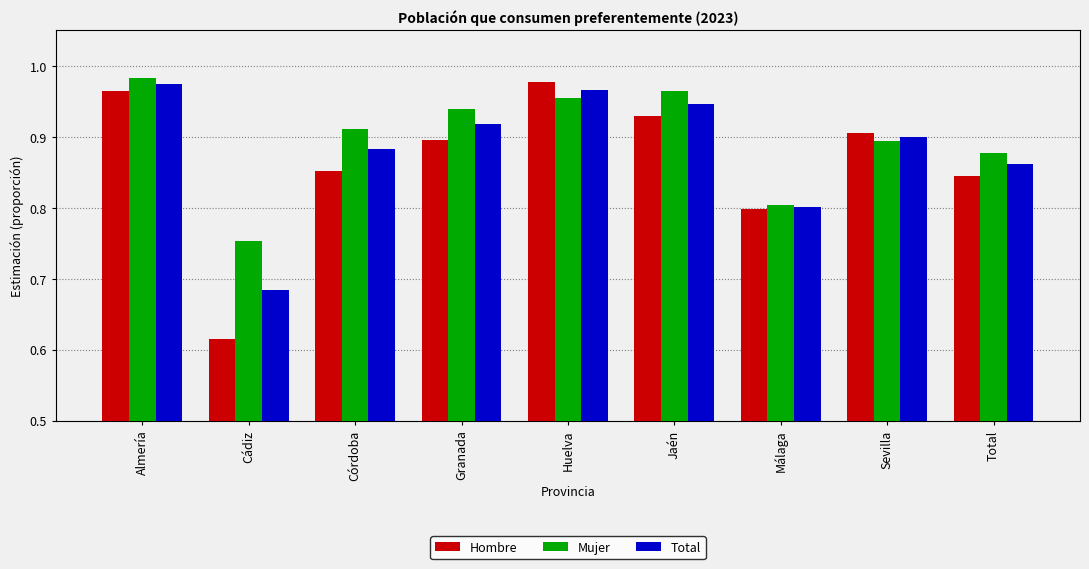

Which series has the widest spread of values?

Hombre